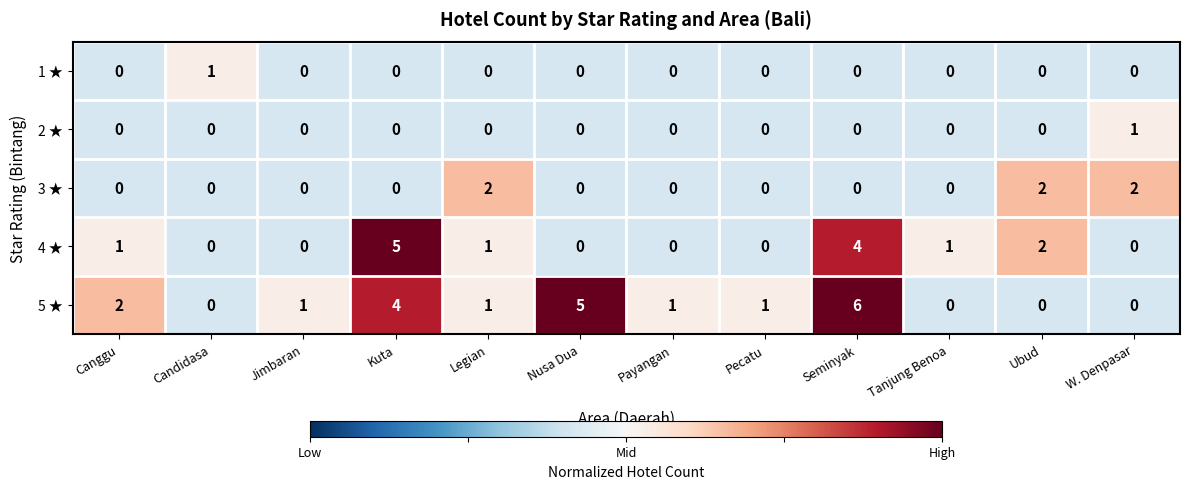

Where is 5 ★ nearest to the value 3?

Canggu